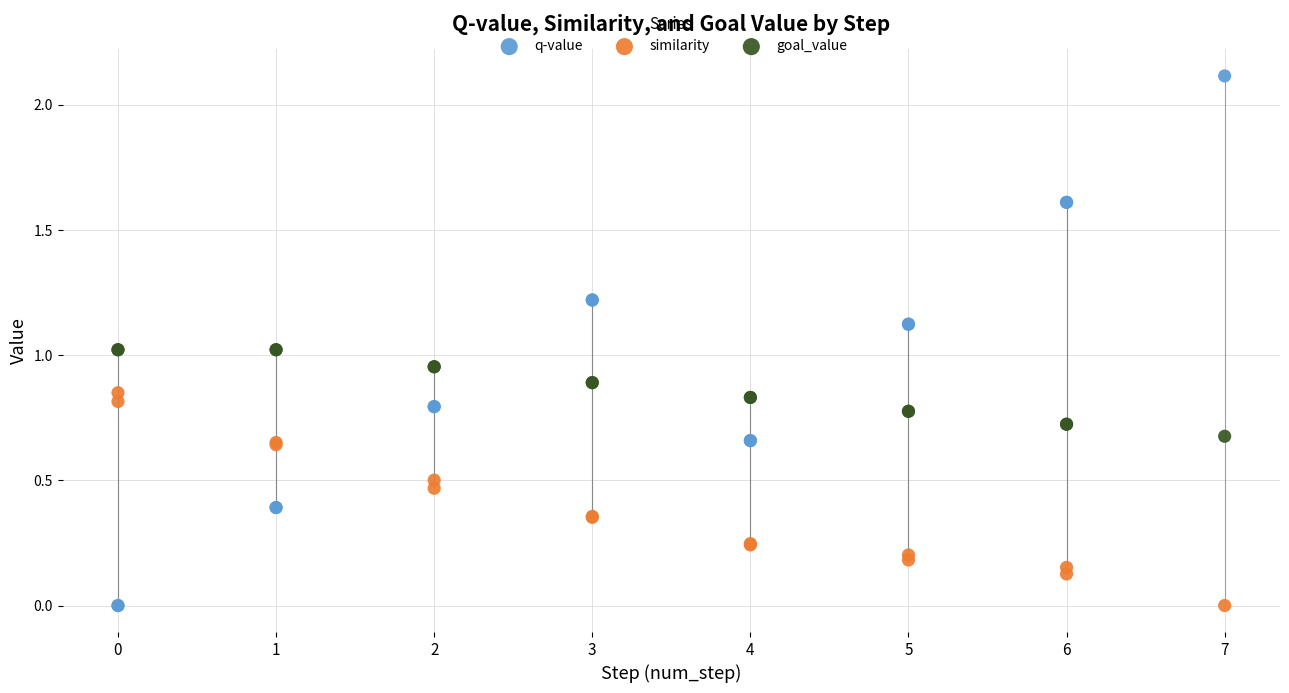

What is the X range (max minus min) for the scatter plot?

7.0